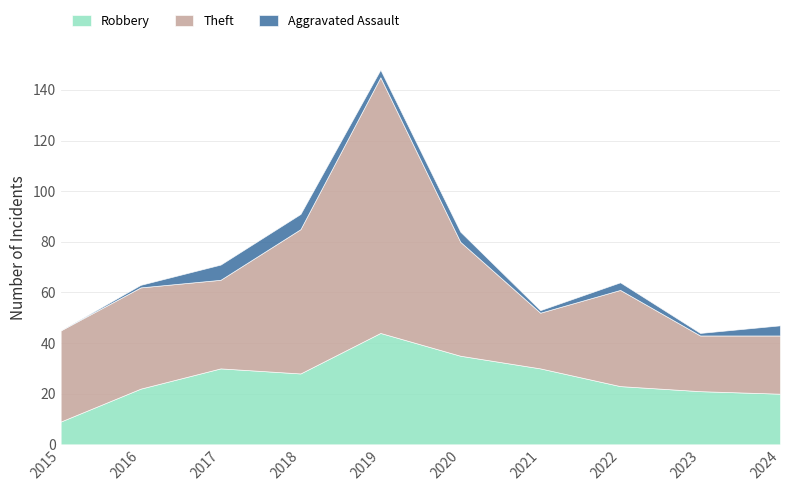

Where does the Robbery series first go above 28?

2017